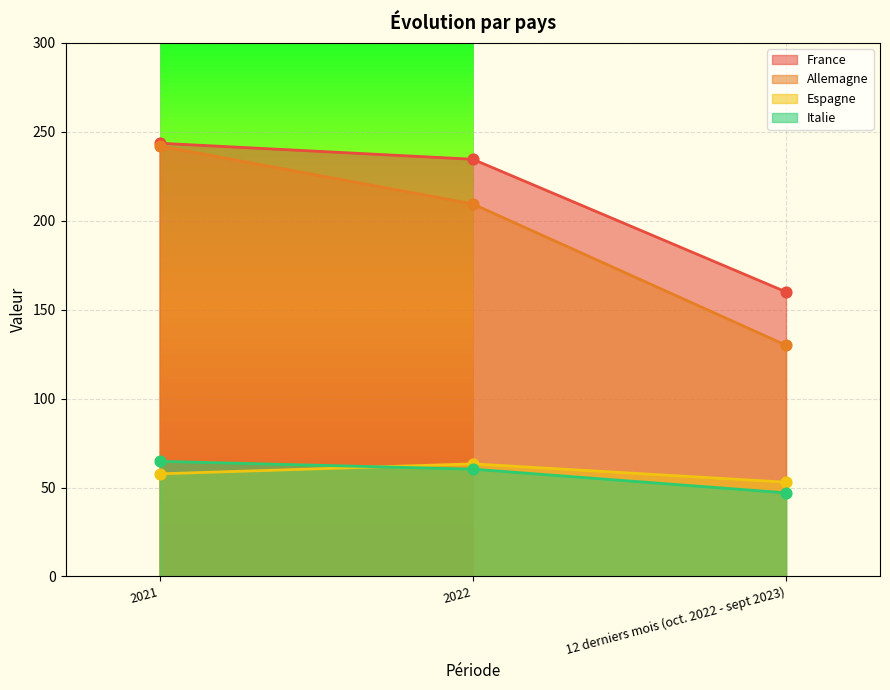

What is the total value across all series at 12 derniers mois (oct. 2022 - sept 2023)?

390.0